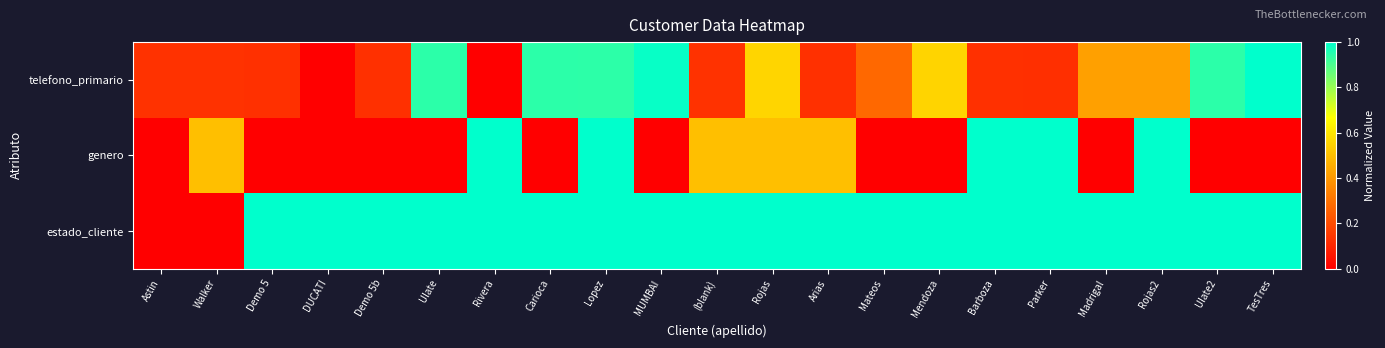

Which category has the lowest value across all series?

DUCATI